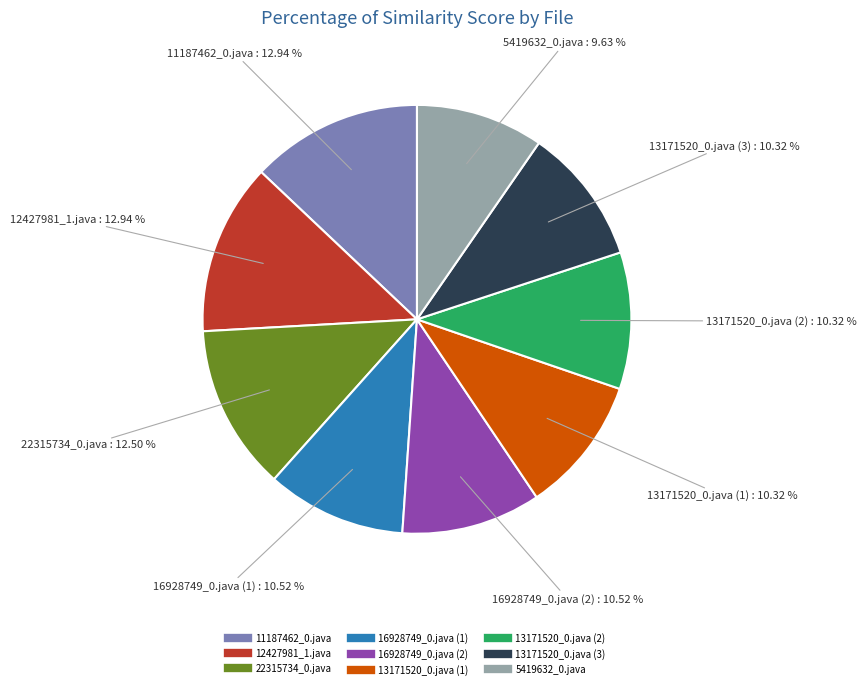

Count the number of slices in the pie.

9